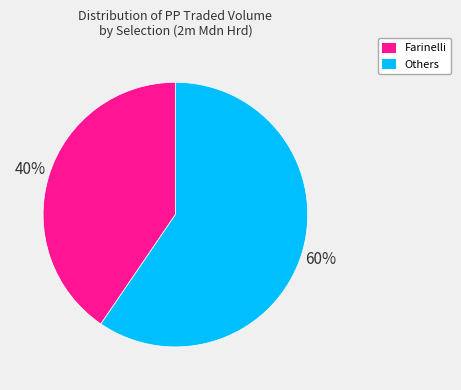

Is there a majority slice in this chart?

Yes